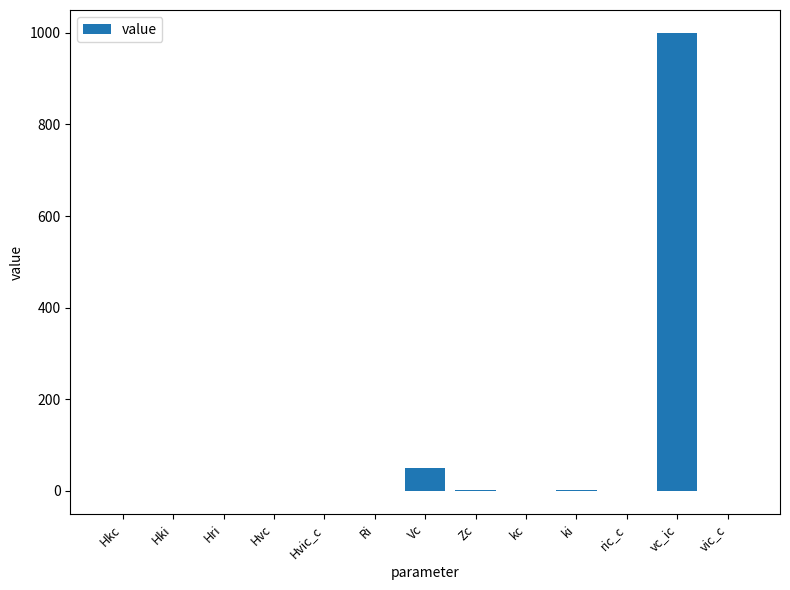

How many data points does each series have?

13